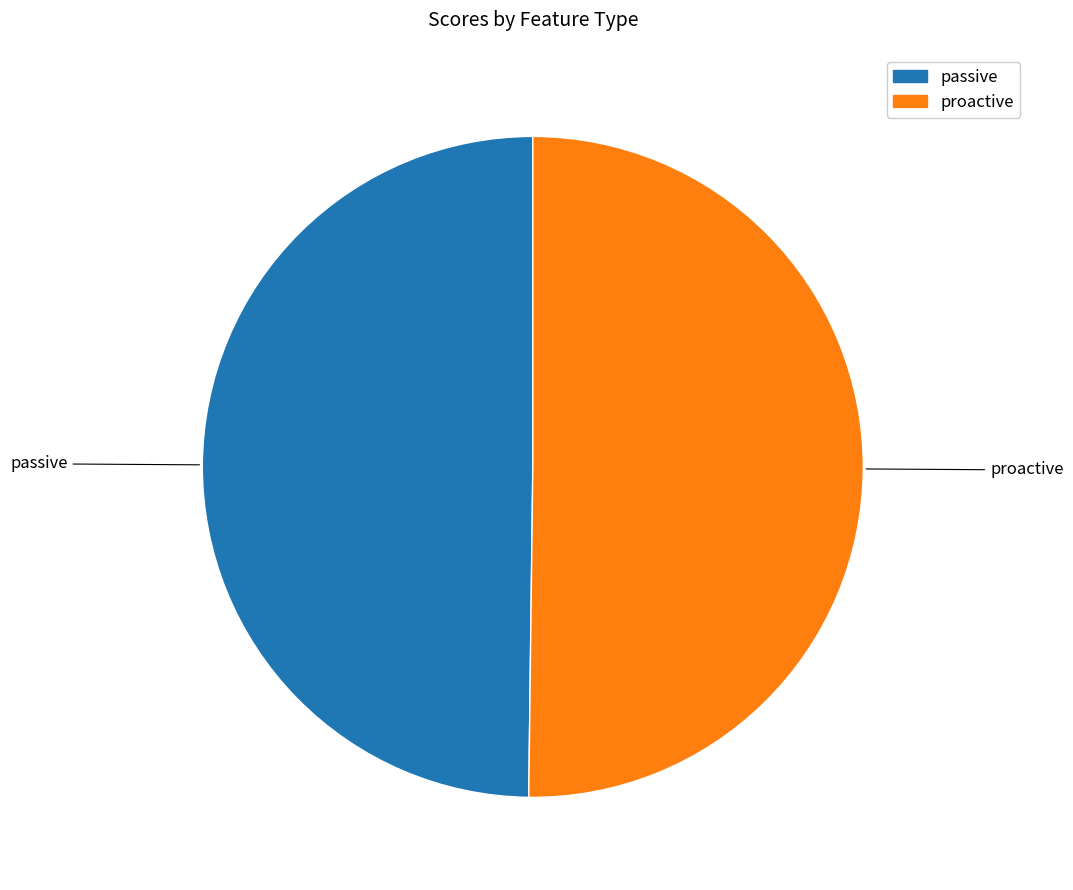

How many slices are in this pie chart?

2